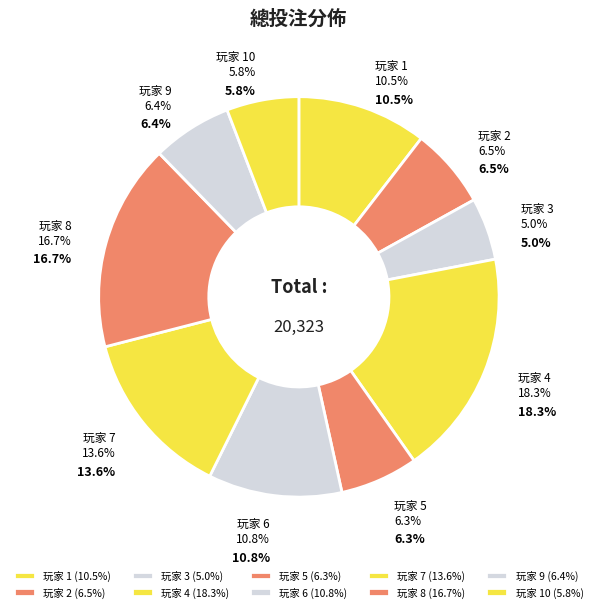

What is the ratio of the value at 玩家 4 to the value at 玩家 9?

2.8